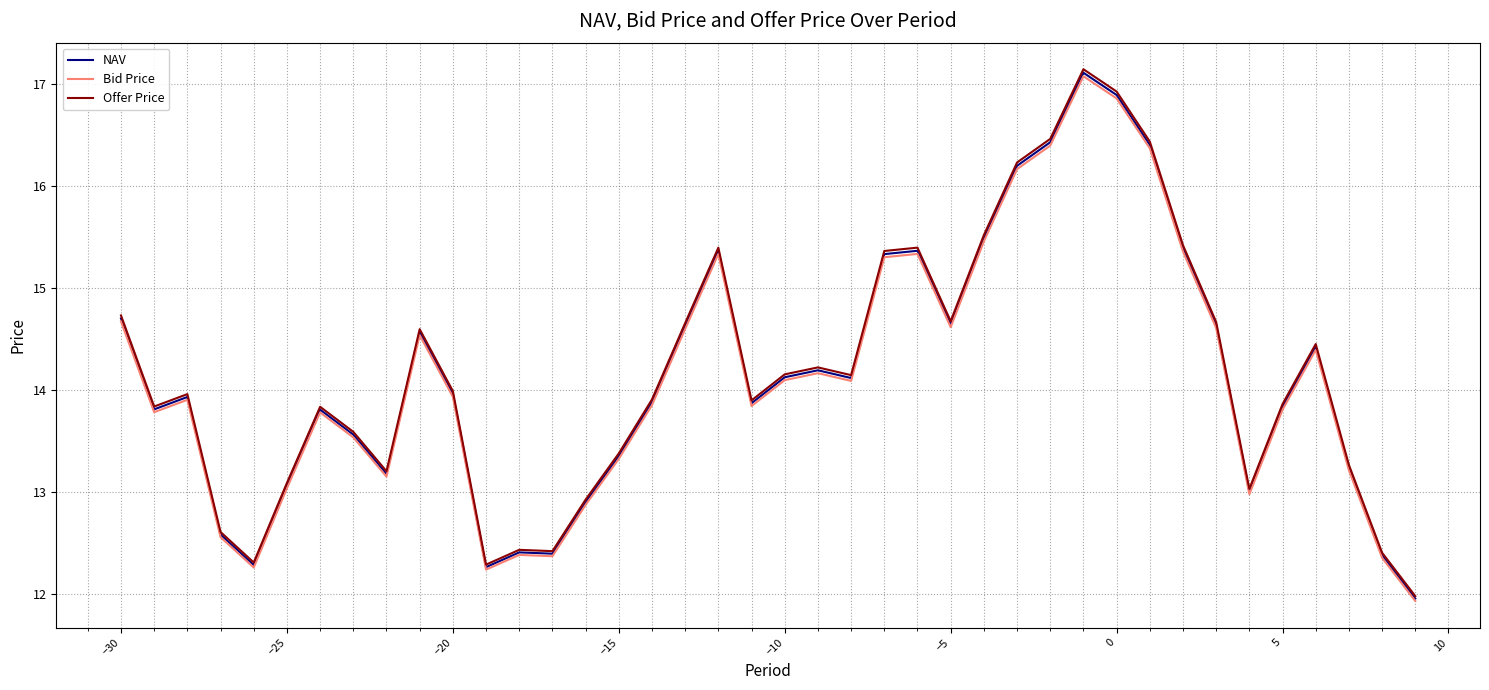

What is the minimum value for NAV?

12.0